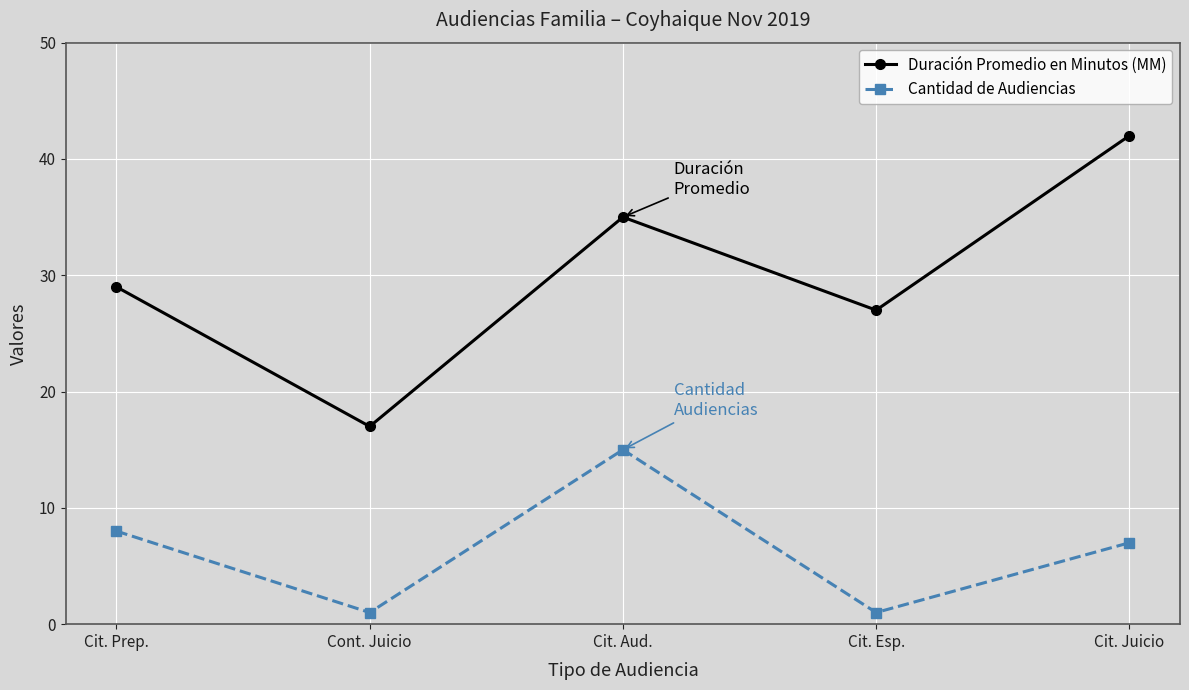

Rank the series by their maximum value, from highest to lowest.

Duración Promedio en Minutos (MM), Cantidad de Audiencias